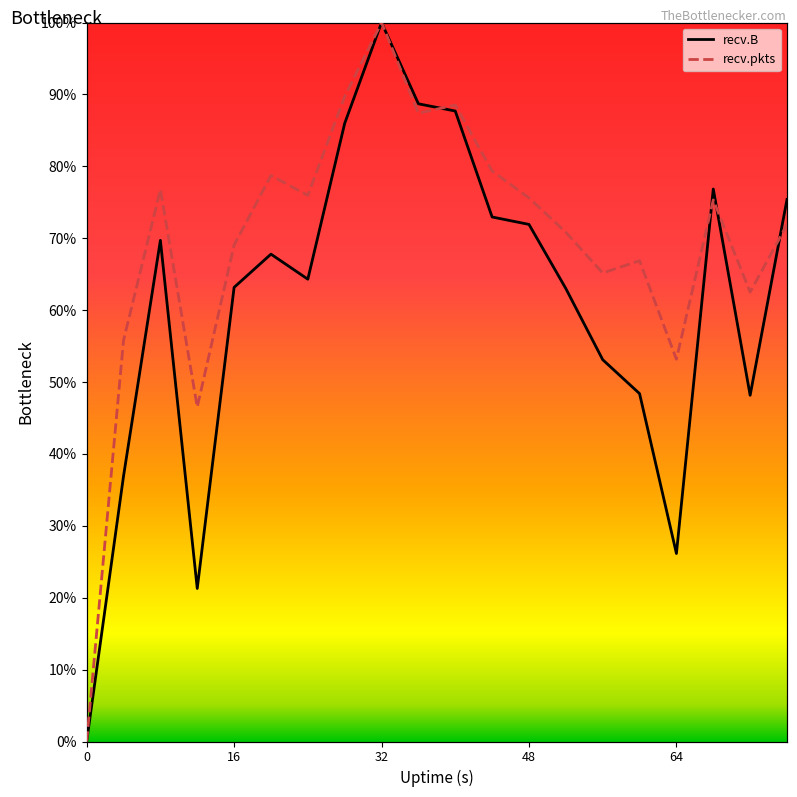

At which label does recv.pkts first exceed 75?

8